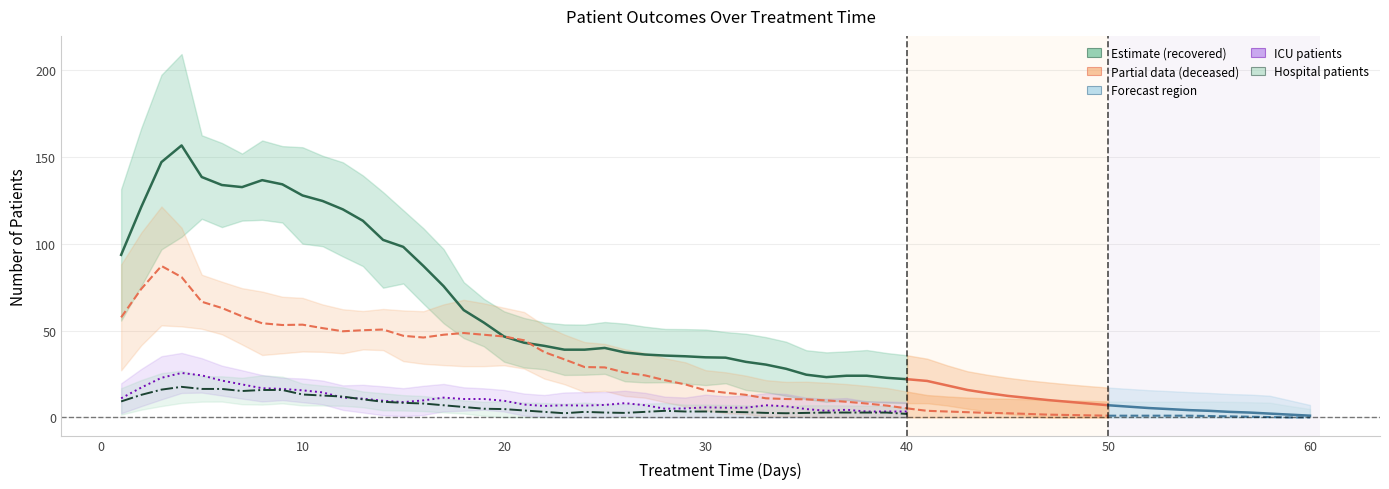

What is the maximum value for patients_in_hospital?

17.6